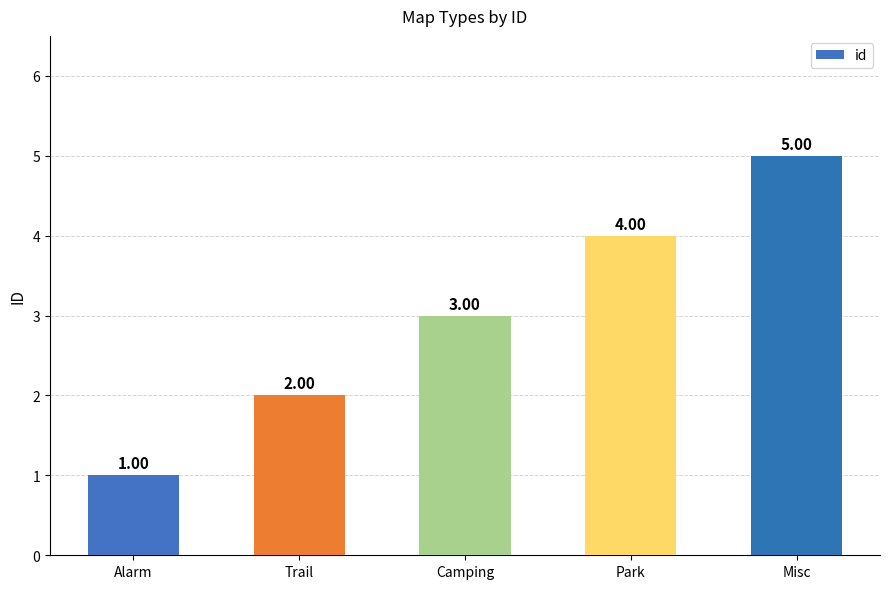

Which has a higher value, Alarm or Trail?

Trail